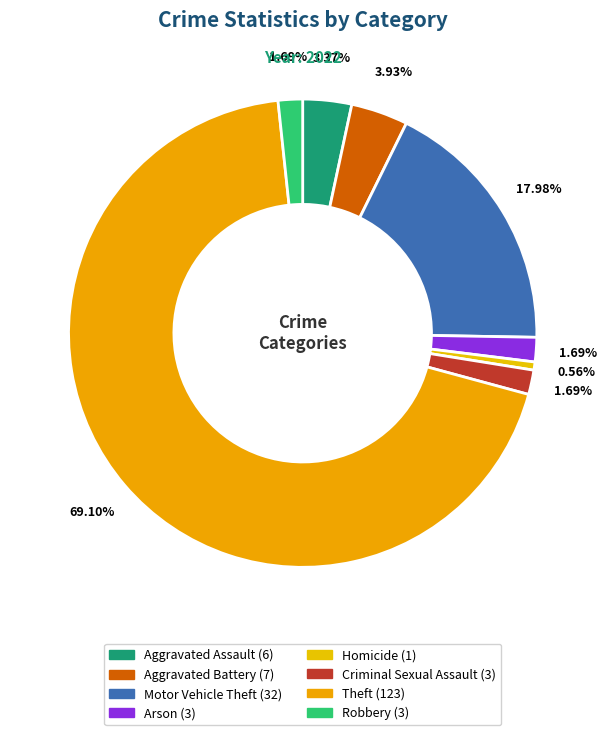

Rank the categories by value from highest to lowest.

Theft, Motor Vehicle Theft, Aggravated Battery, Aggravated Assault, Arson, Criminal Sexual Assault, Robbery, Homicide